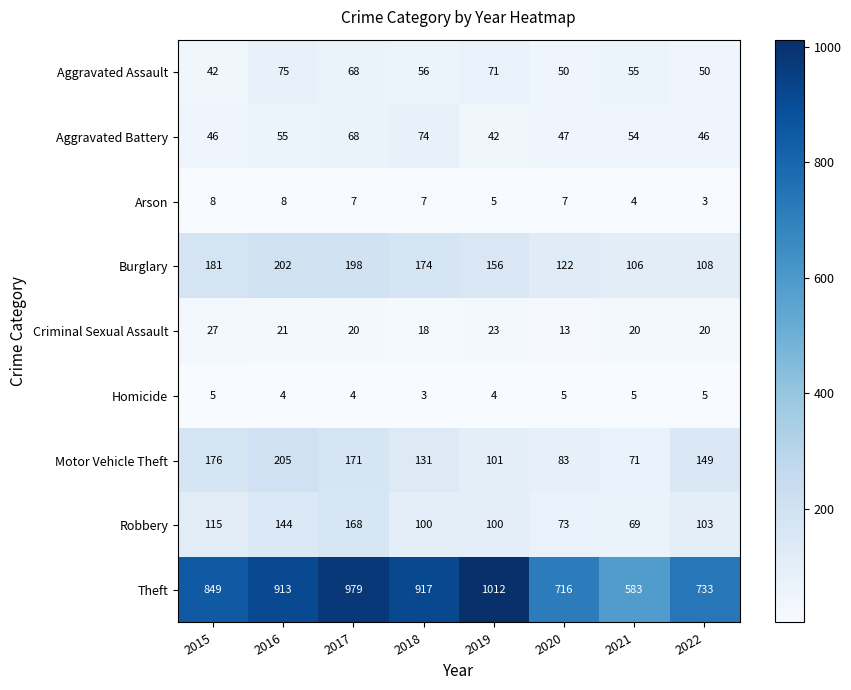

Where does the Arson series first go above 7?

2015